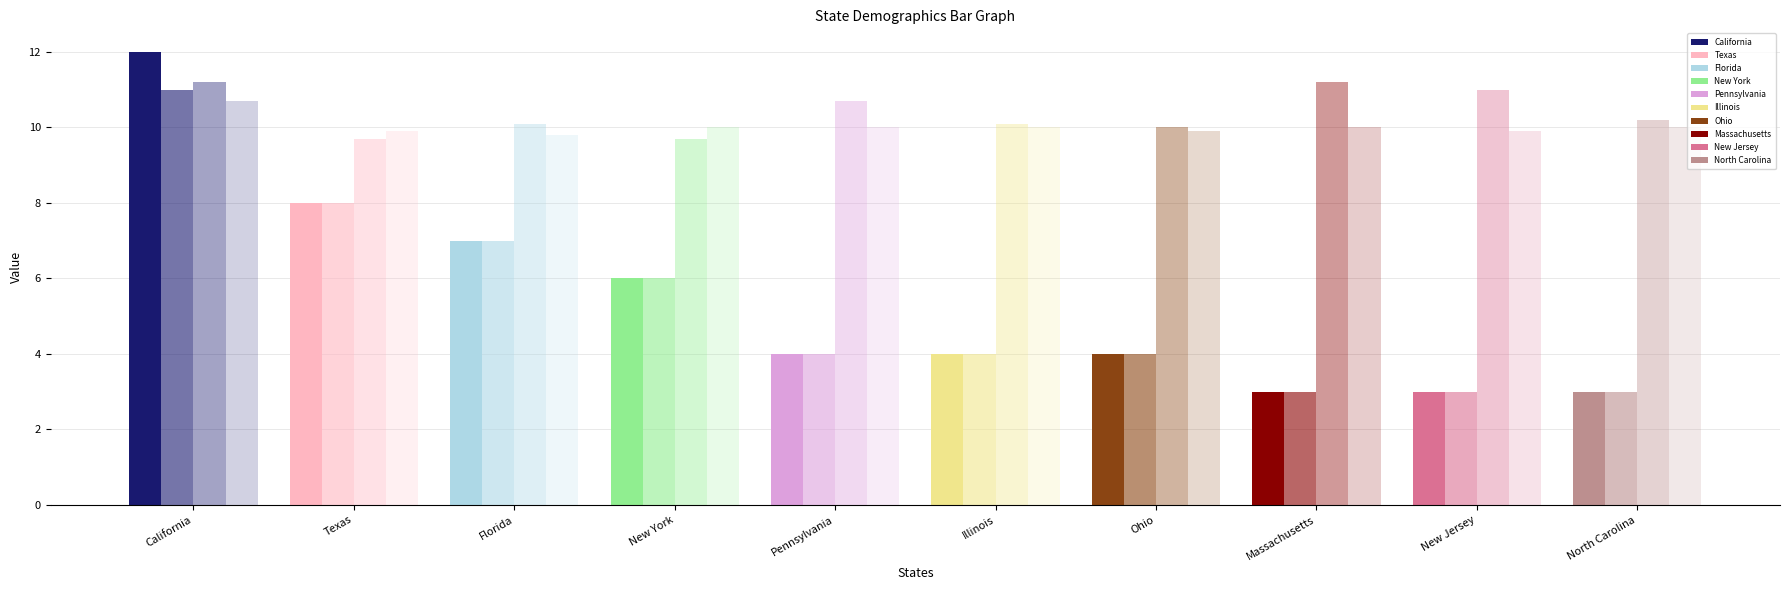

How many categories are shown in the chart?

10